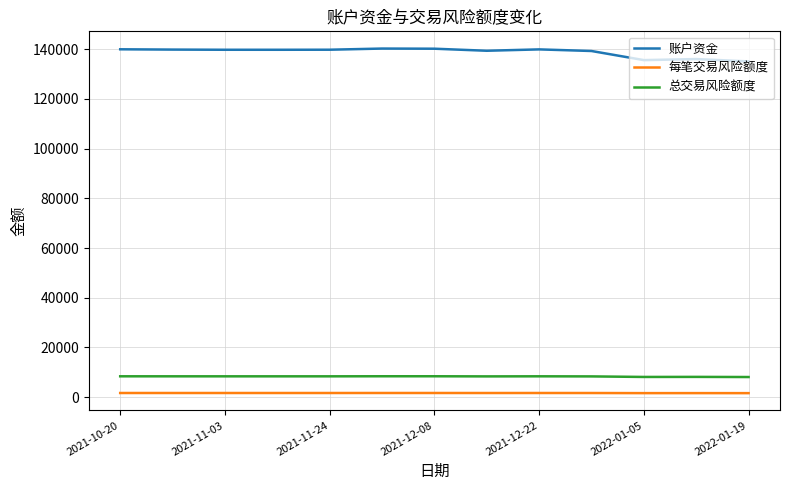

What is the lowest value of the 总交易风险额度 series?

8107.6